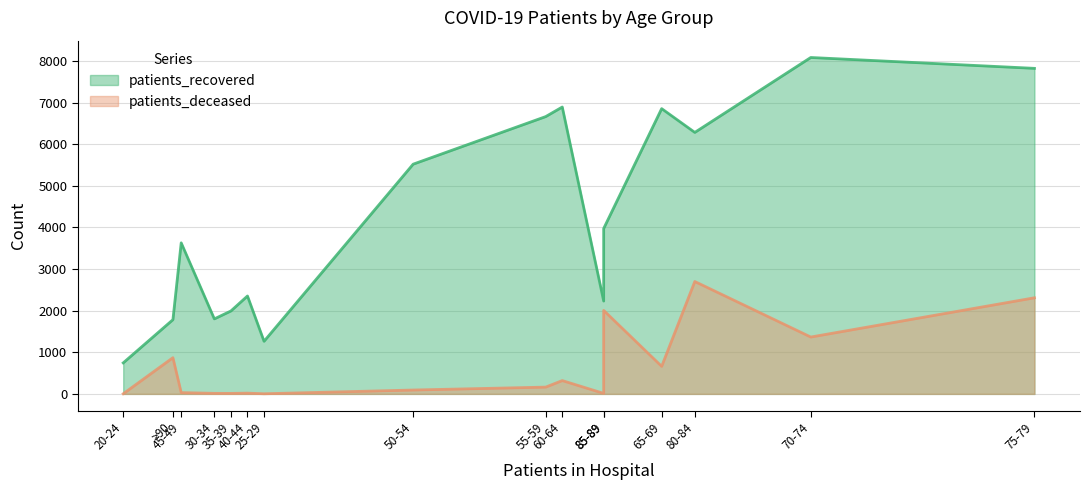

What is the difference between the maximum and minimum values in the patients_recovered series?

7337